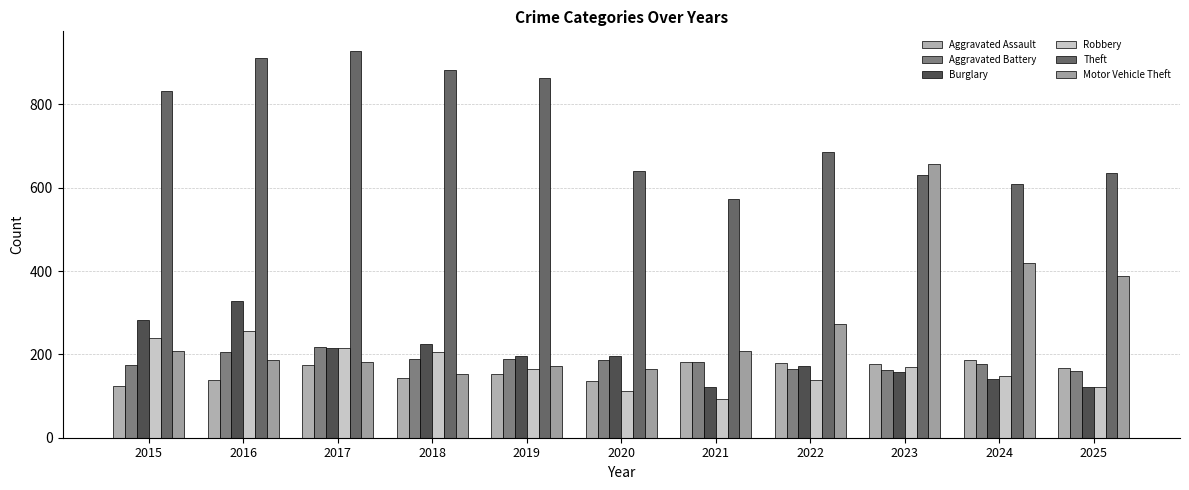

At how many categories does at least one series exceed 883?

2